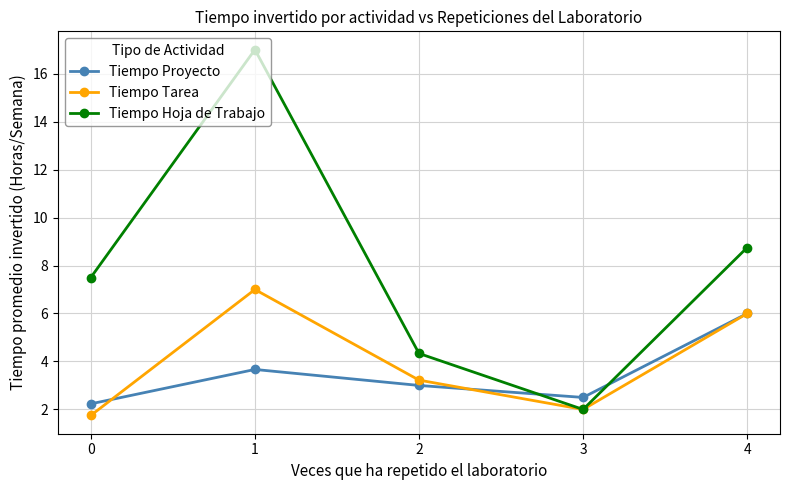

What is the maximum value shown in the chart?

17.0